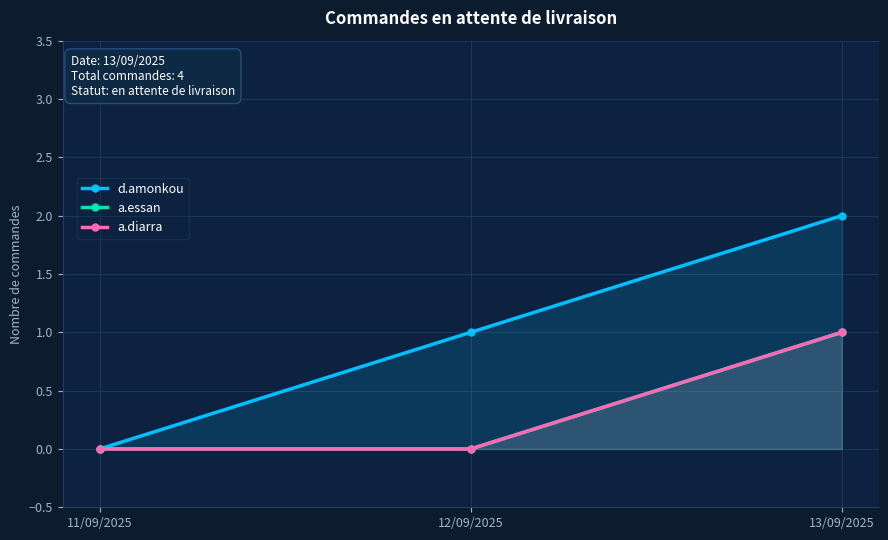

The d.amonkou series shows -1 at 11/09/2025. True or false?

False